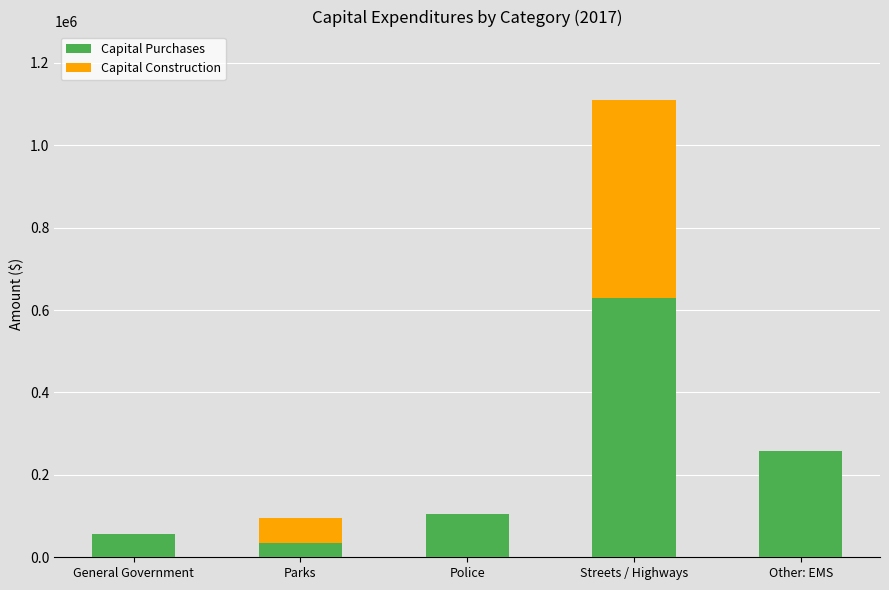

Read the Capital Purchases value at General Government, to the nearest 10.

56650